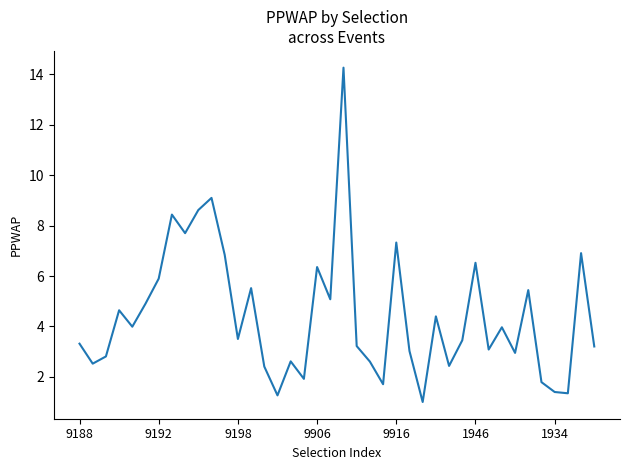

What is the difference between the maximum and minimum values?

13.3